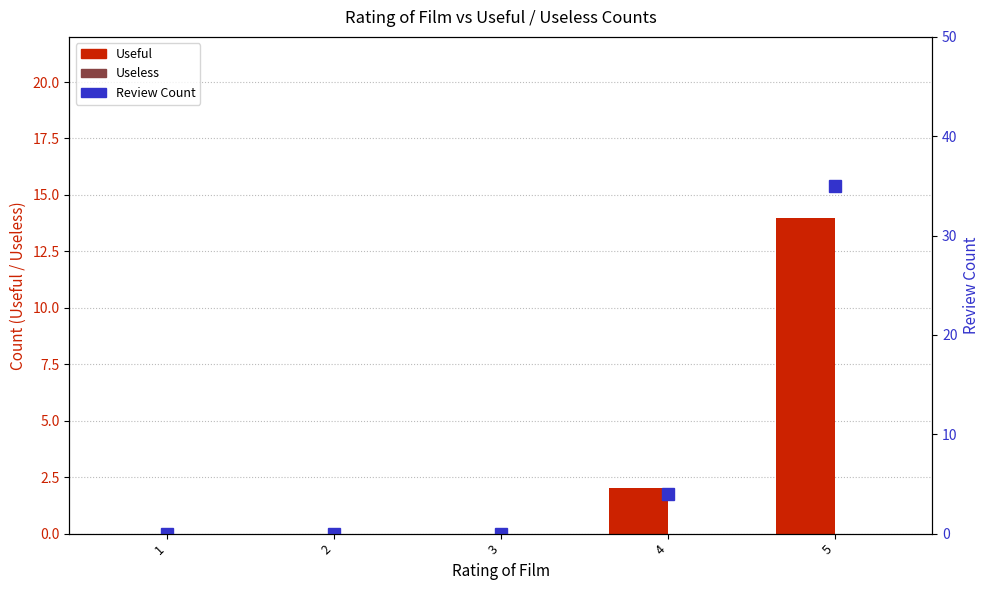

Reading right to left, what are all the values shown in this chart?

Useful: 14	2	0	0	0
Useless: 0	0	0	0	0
Review Count: 35	4	0	0	0